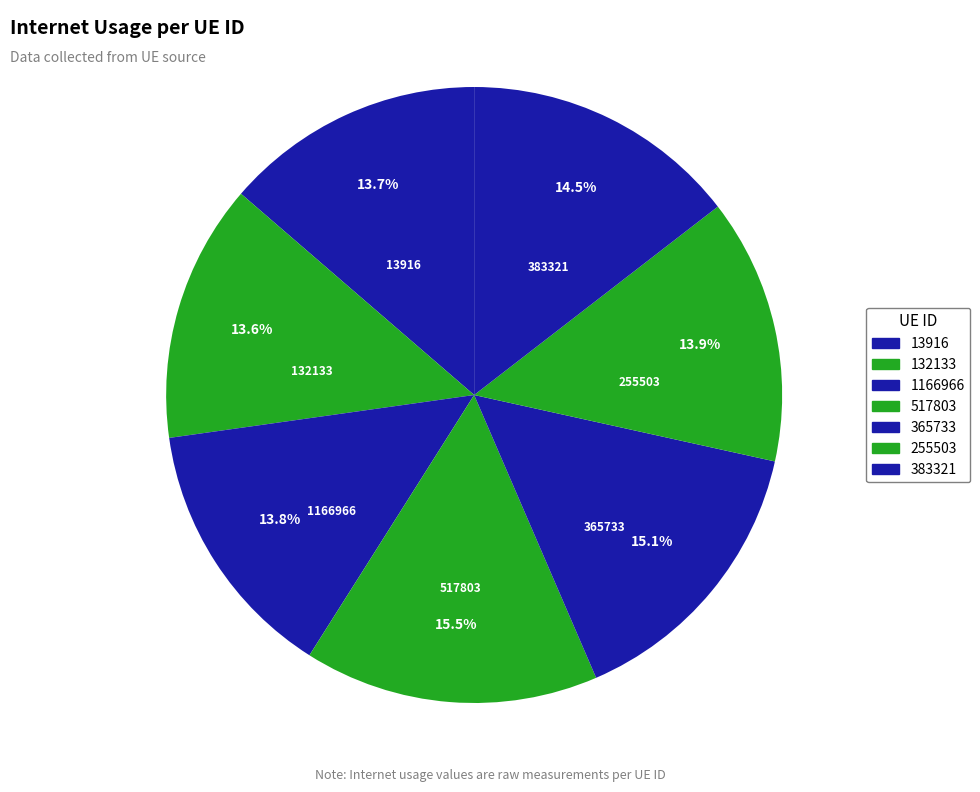

Approximately how many times larger is the value at 1166966 compared to 517803?

0.9